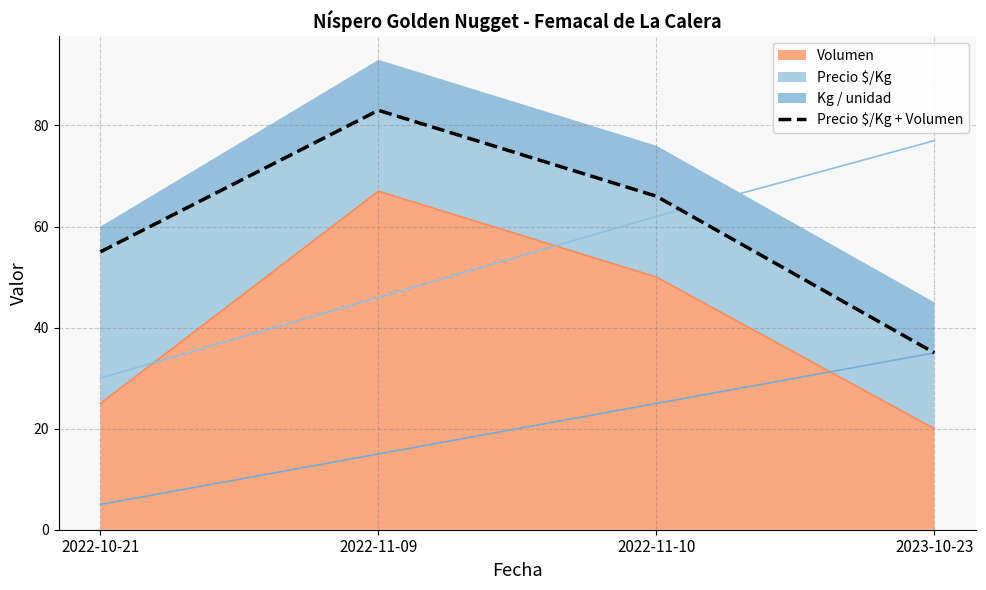

Approximately how many times larger is the value at 2022-11-10 compared to 2022-11-09?

0.8